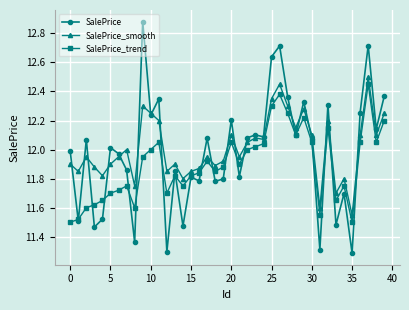

What is the minimum value shown in the chart?

11.3